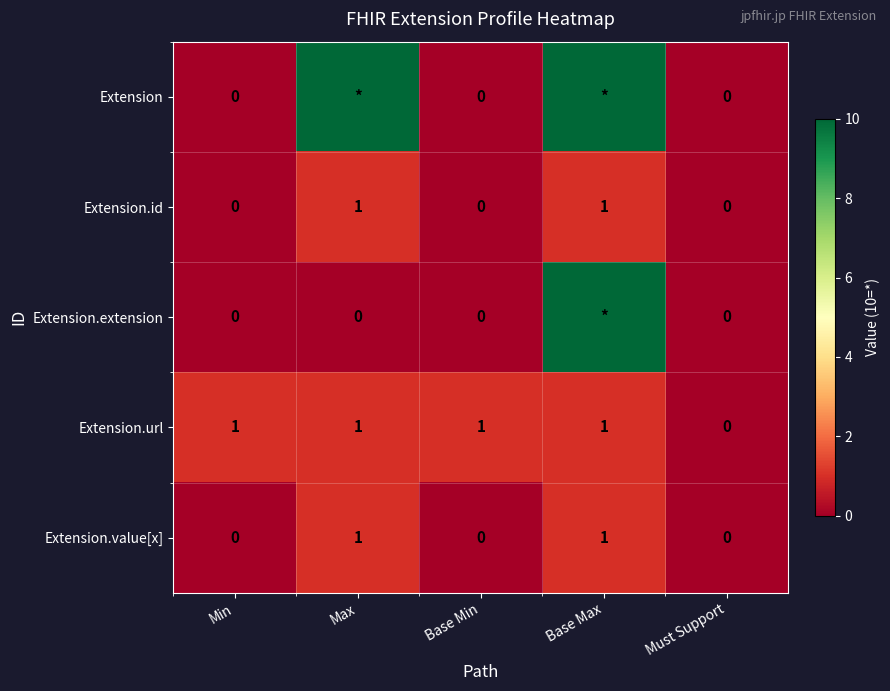

How many values in Extension.value[x] are above zero?

2